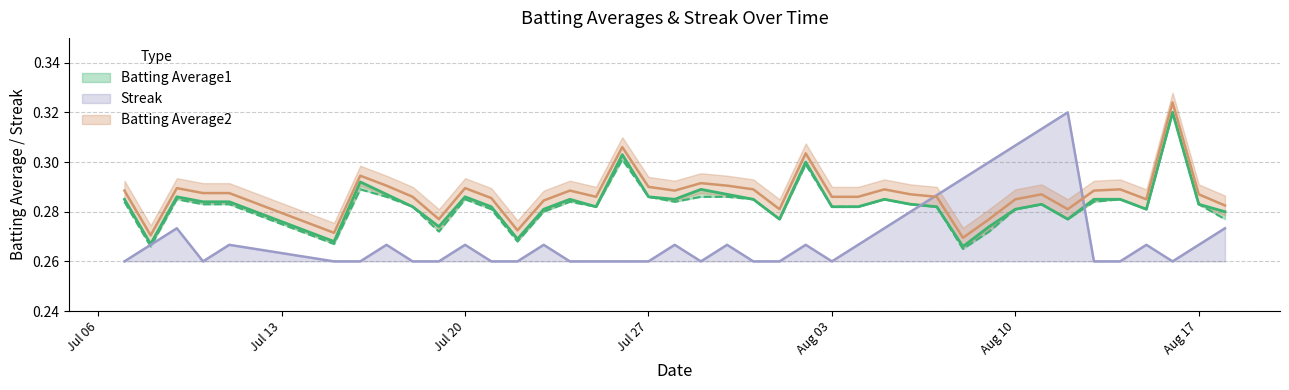

Reading left to right, list all the values displayed in this chart.

Batting Average1: 0.3	0.3	0.3	0.3	0.3	0.3	0.3	0.3	0.3	0.3	0.3	0.3	0.3	0.3	0.3	0.3	0.3	0.3	0.3	0.3	0.3	0.3	0.3	0.3	0.3	0.3	0.3	0.3	0.3	0.3	0.3	0.3	0.3	0.3	0.3	0.3	0.3	0.3	0.3	0.3
Batting Average2: 0.3	0.3	0.3	0.3	0.3	0.3	0.3	0.3	0.3	0.3	0.3	0.3	0.3	0.3	0.3	0.3	0.3	0.3	0.3	0.3	0.3	0.3	0.3	0.3	0.3	0.3	0.3	0.3	0.3	0.3	0.3	0.3	0.3	0.3	0.3	0.3	0.3	0.3	0.3	0.3
Streak: 0.3	0.3	0.3	0.3	0.3	0.3	0.3	0.3	0.3	0.3	0.3	0.3	0.3	0.3	0.3	0.3	0.3	0.3	0.3	0.3	0.3	0.3	0.3	0.3	0.3	0.3	0.3	0.3	0.3	0.3	0.3	0.3	0.3	0.3	0.3	0.3	0.3	0.3	0.3	0.3